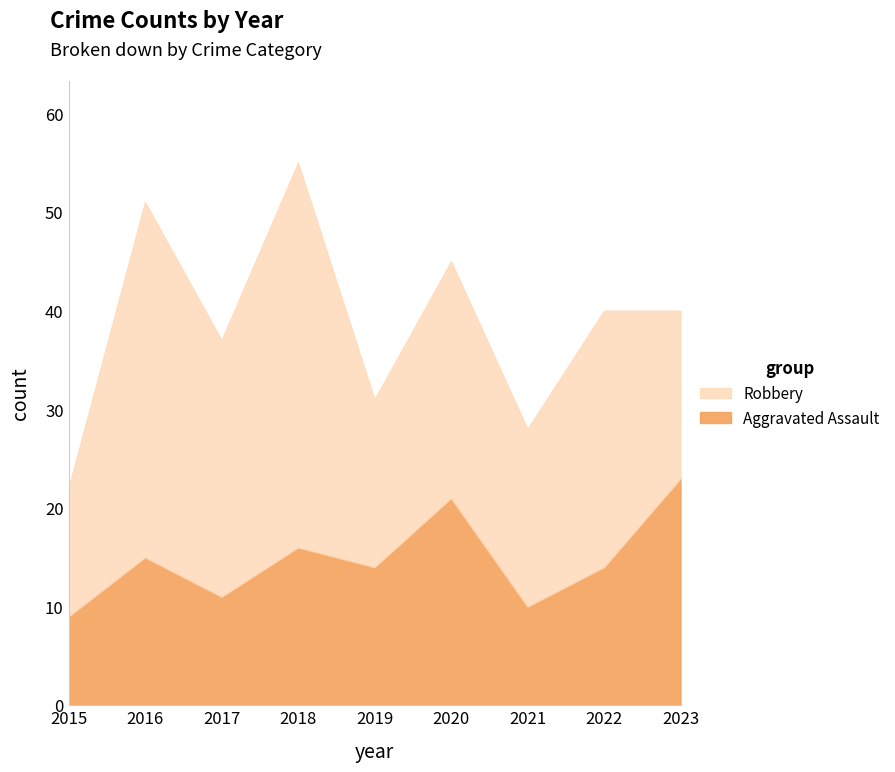

Between 2019 and 2023, which series saw the biggest shift?

Aggravated Assault